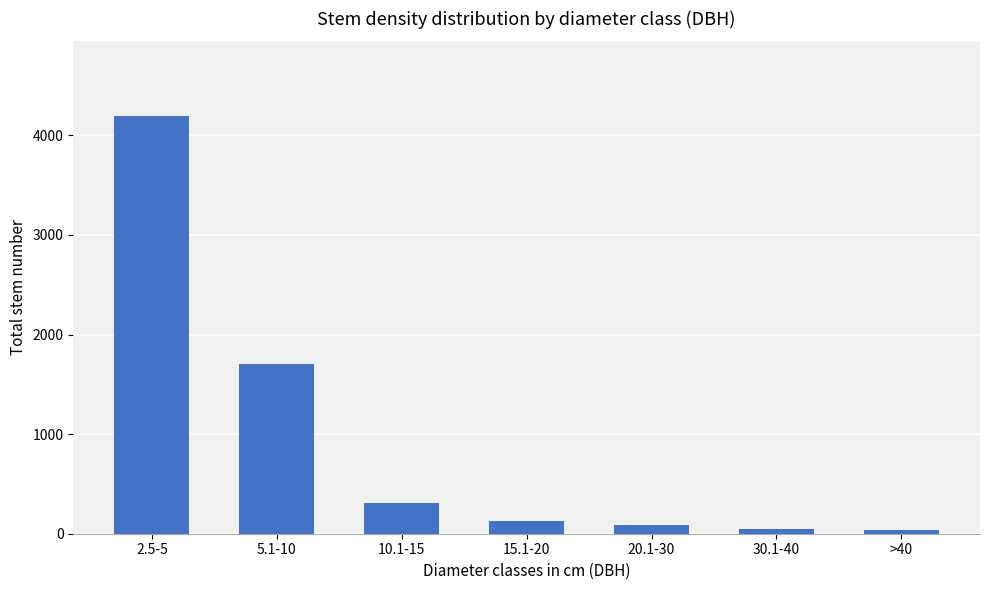

The value at 20.1-30 is 90. True or false?

True